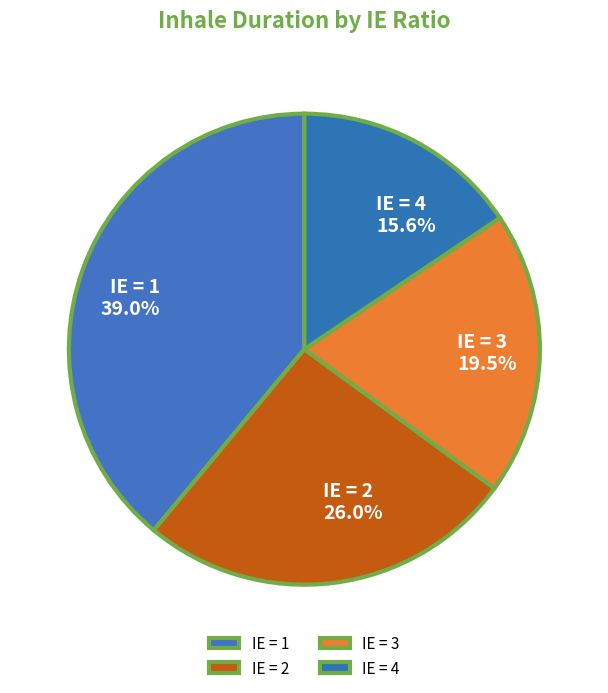

Rank the categories by value from lowest to highest.

IE = 4, IE = 3, IE = 2, IE = 1